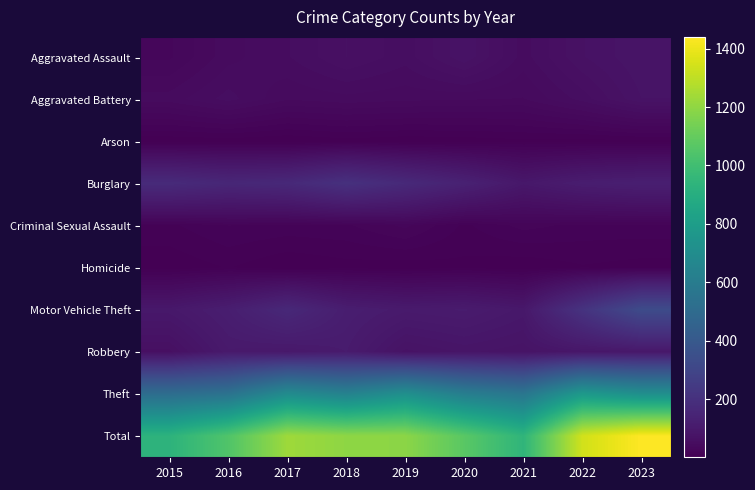

Which series has the largest total across all categories?

Total